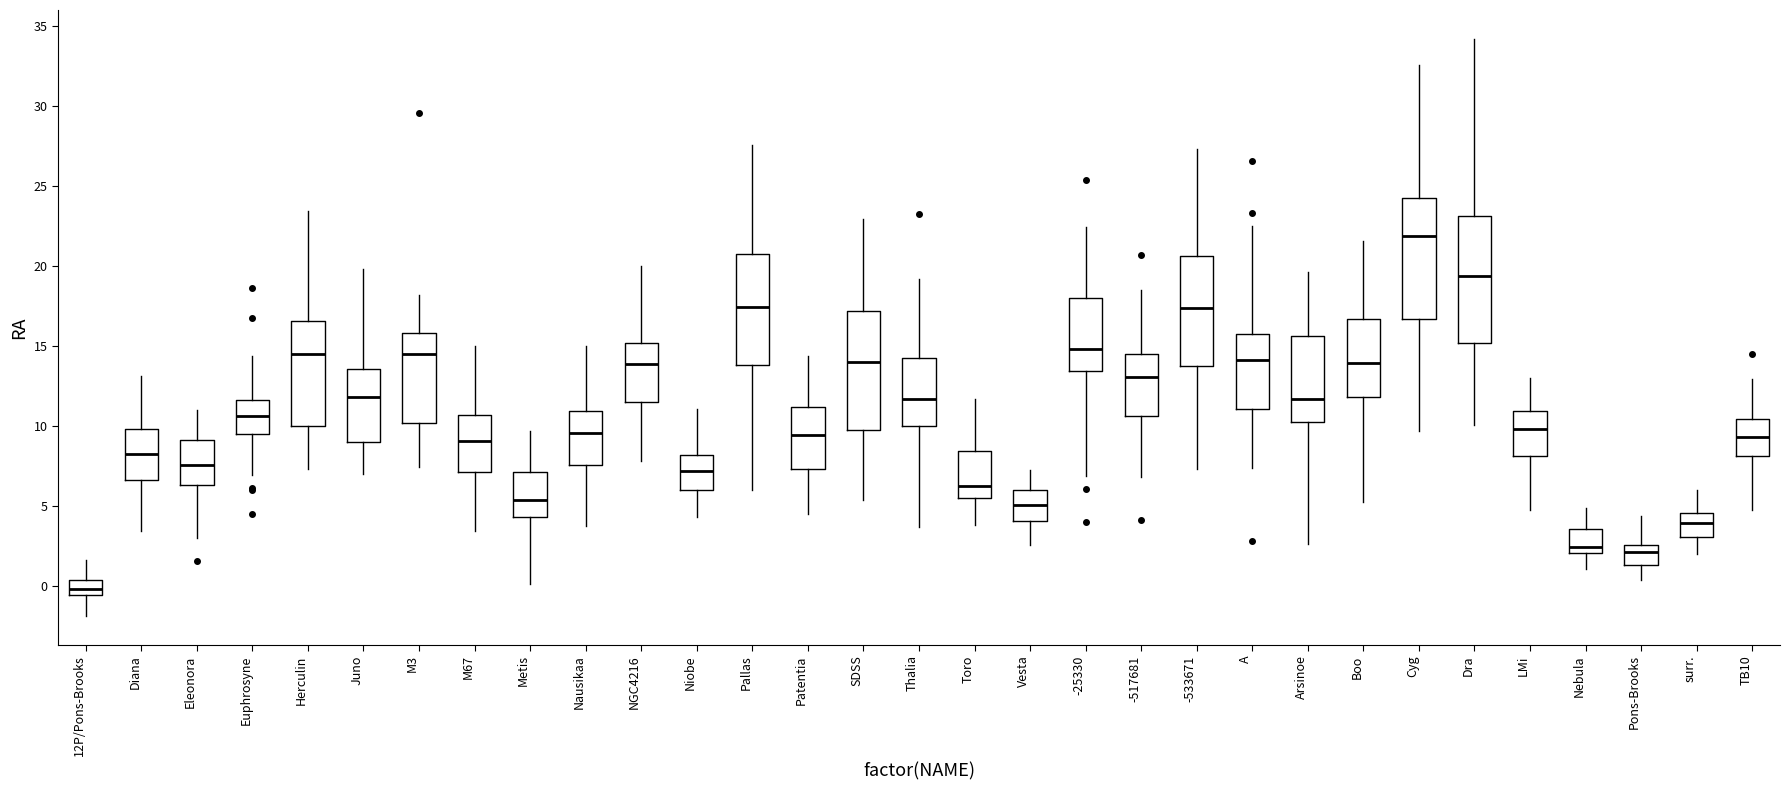

Reading left to right, transcribe this box plot: for each box, give where its median line is, the range the box spans, and where its two whiskers end, as read against the y-axis. The values are not printed on the chart, so give them approximately, as read against the axis.

12P/Pons-Brooks: median 0.0, box -0.5 to 0.5, whiskers -2.0 to 1.5
Diana: median 8.5, box 6.5 to 10.0, whiskers 3.5 to 13.0
Eleonora: median 7.5, box 6.5 to 9.0, whiskers 3.0 to 11.0
Euphrosyne: median 10.5, box 9.5 to 11.5, whiskers 7.0 to 14.5
Herculin: median 14.5, box 10.0 to 16.5, whiskers 7.5 to 23.5
Juno: median 12.0, box 9.0 to 13.5, whiskers 7.0 to 20.0
M3: median 14.5, box 10.0 to 16.0, whiskers 7.5 to 18.0
M67: median 9.0, box 7.0 to 10.5, whiskers 3.5 to 15.0
Metis: median 5.5, box 4.5 to 7.0, whiskers 0.0 to 9.5
Nausikaa: median 9.5, box 7.5 to 11.0, whiskers 4.0 to 15.0
NGC4216: median 14.0, box 11.5 to 15.0, whiskers 8.0 to 20.0
Niobe: median 7.0, box 6.0 to 8.0, whiskers 4.5 to 11.0
Pallas: median 17.5, box 14.0 to 21.0, whiskers 6.0 to 27.5
Patentia: median 9.5, box 7.5 to 11.0, whiskers 4.5 to 14.5
SDSS: median 14.0, box 10.0 to 17.0, whiskers 5.5 to 23.0
Thalia: median 11.5, box 10.0 to 14.5, whiskers 3.5 to 19.0
Toro: median 6.0, box 5.5 to 8.5, whiskers 4.0 to 11.5
Vesta: median 5.0, box 4.0 to 6.0, whiskers 2.5 to 7.5
-25330: median 15.0, box 13.5 to 18.0, whiskers 7.0 to 22.5
-517681: median 13.0, box 10.5 to 14.5, whiskers 7.0 to 18.5
-533671: median 17.5, box 14.0 to 20.5, whiskers 7.5 to 27.5
A: median 14.0, box 11.0 to 16.0, whiskers 7.5 to 22.5
Arsinoe: median 11.5, box 10.5 to 15.5, whiskers 2.5 to 19.5
Boo: median 14.0, box 12.0 to 16.5, whiskers 5.5 to 21.5
Cyg: median 22.0, box 16.5 to 24.5, whiskers 9.5 to 32.5
Dra: median 19.5, box 15.0 to 23.0, whiskers 10.0 to 34.0
LMi: median 10.0, box 8.0 to 11.0, whiskers 5.0 to 13.0
Nebula: median 2.5, box 2.0 to 3.5, whiskers 1.0 to 5.0
Pons-Brooks: median 2.0, box 1.5 to 2.5, whiskers 0.5 to 4.5
surr.: median 4.0, box 3.0 to 4.5, whiskers 2.0 to 6.0
TB10: median 9.5, box 8.0 to 10.5, whiskers 5.0 to 13.0